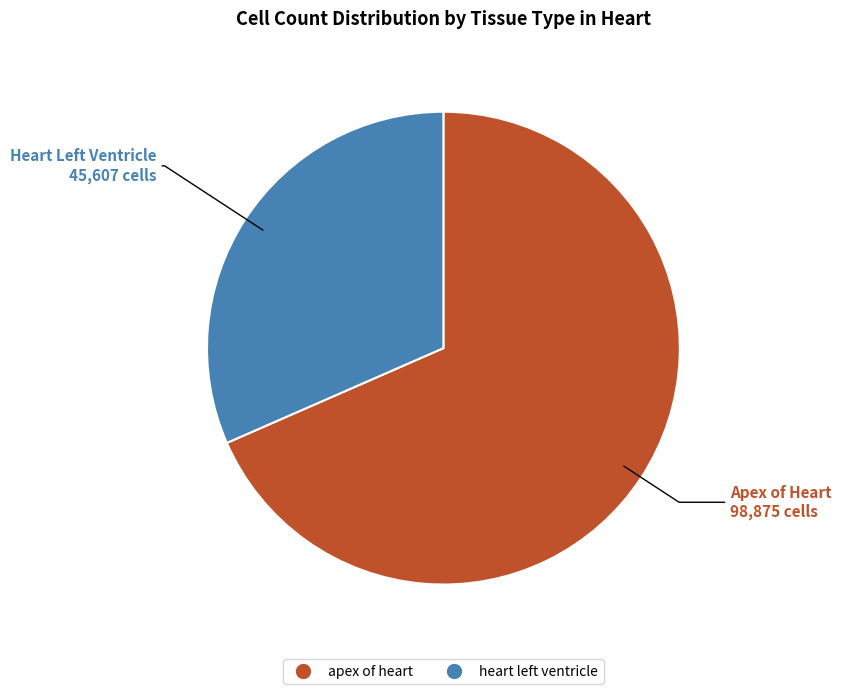

Rank the categories by value from highest to lowest.

apex of heart, heart left ventricle